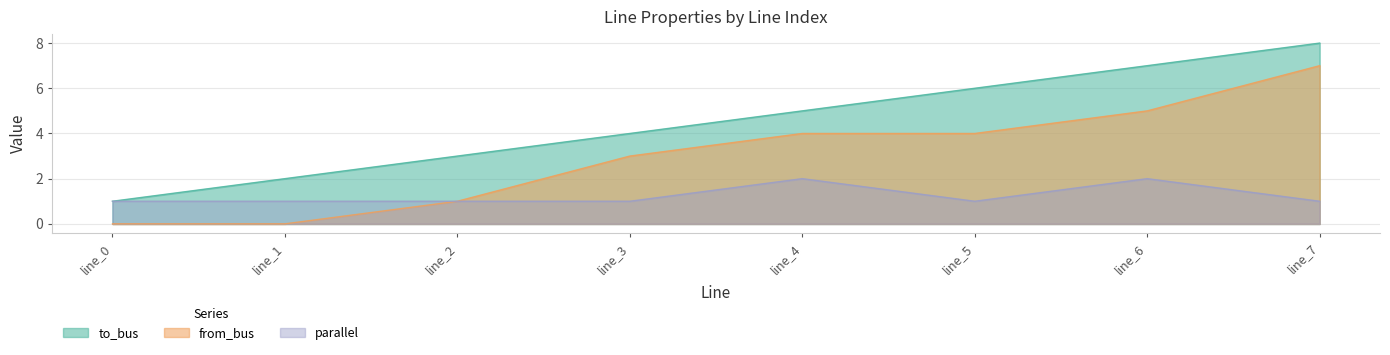

Is the value of to_bus at line_7 greater than the value of from_bus at line_3?

Yes